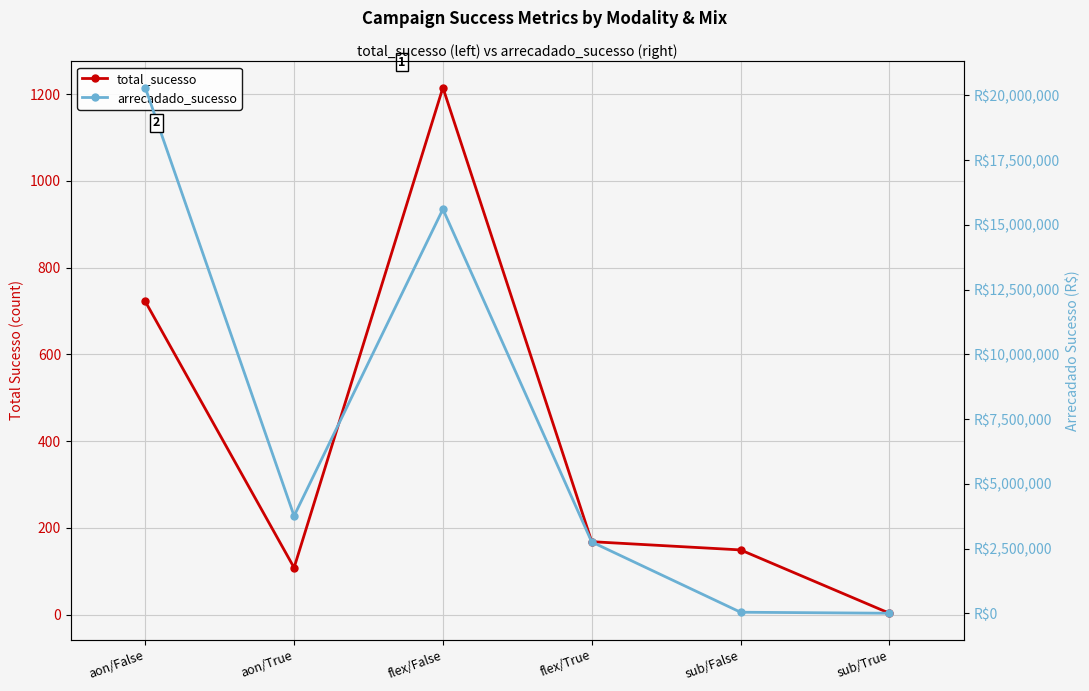

What is the sum of the arrecadado_sucesso values at sub/True and sub/False?

43187.0